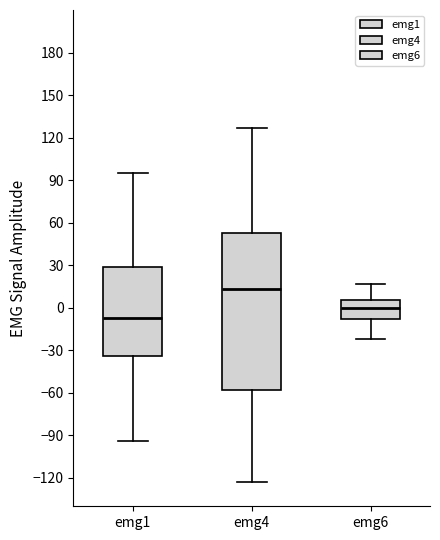

Which box is the tallest, from its lower edge to its upper edge?

emg4